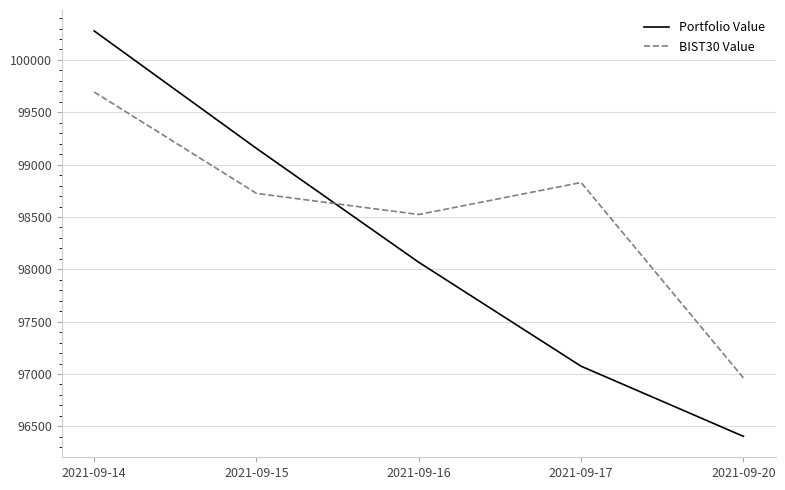

What is the minimum value shown in the chart?

96404.6